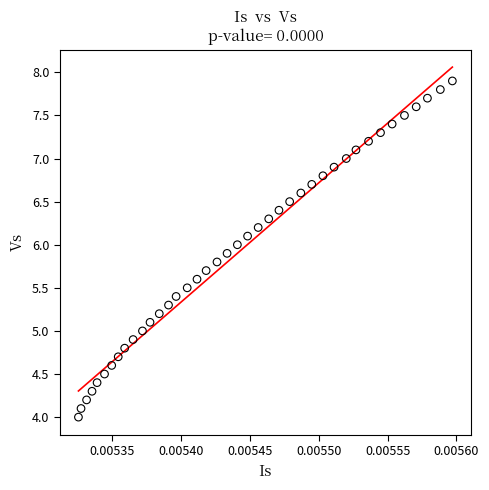

What is the range of Y values (max minus min)?

3.9